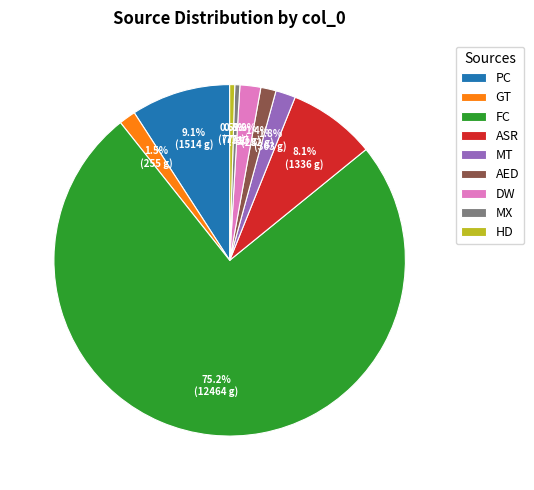

Between HD and MT, which is larger?

MT